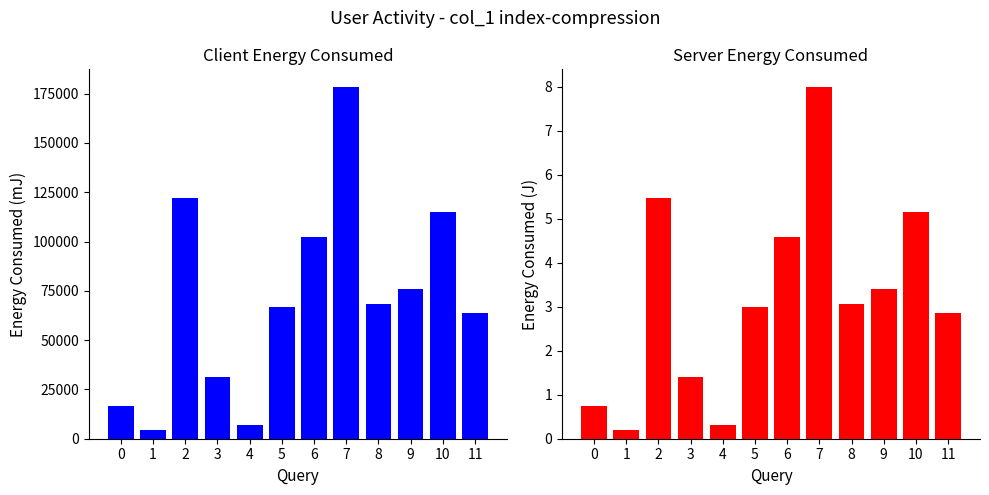

How many distinct data groups are displayed?

2